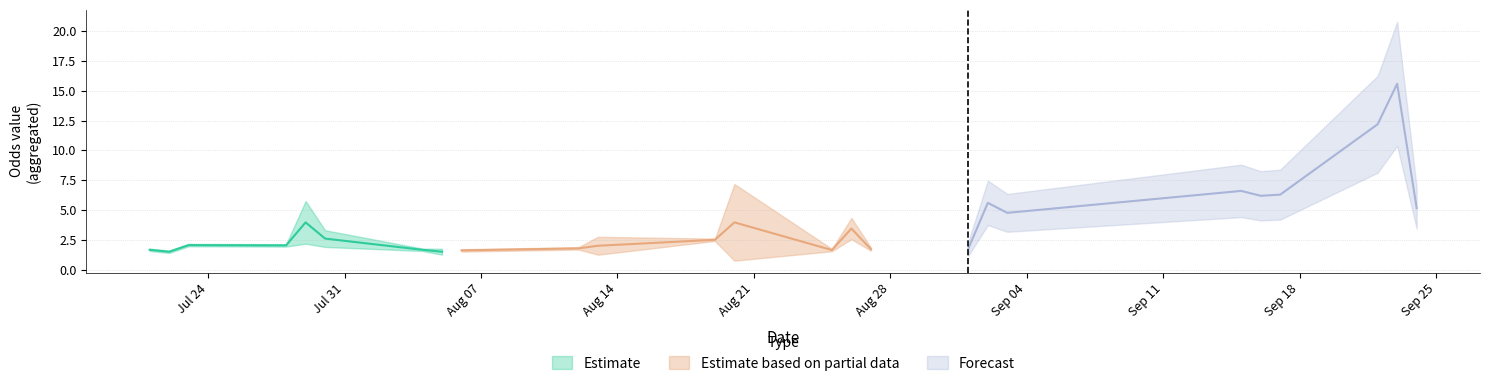

How many categories are shown in the chart?

40